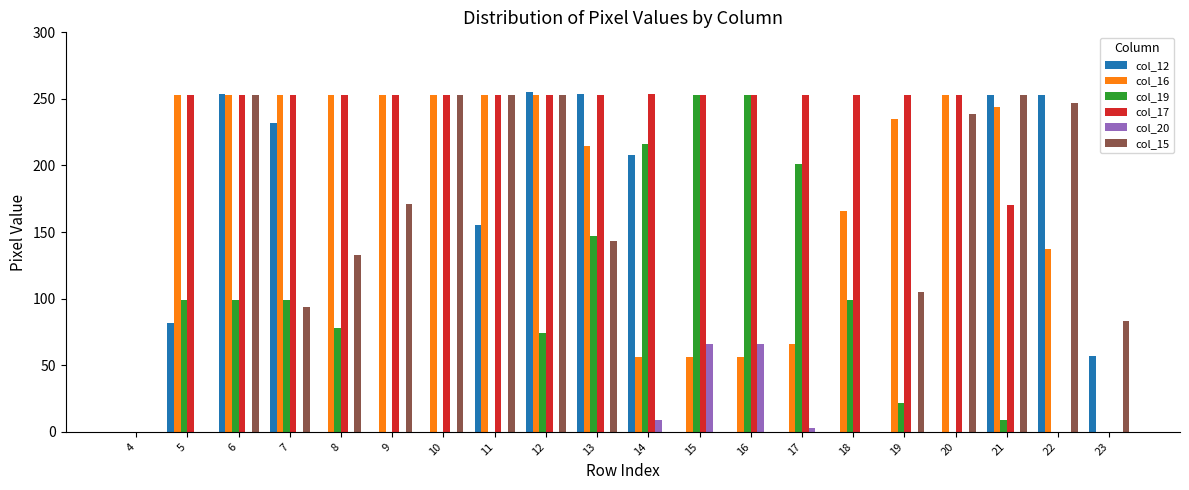

Which series changed the most between 8 and 10?

col_15